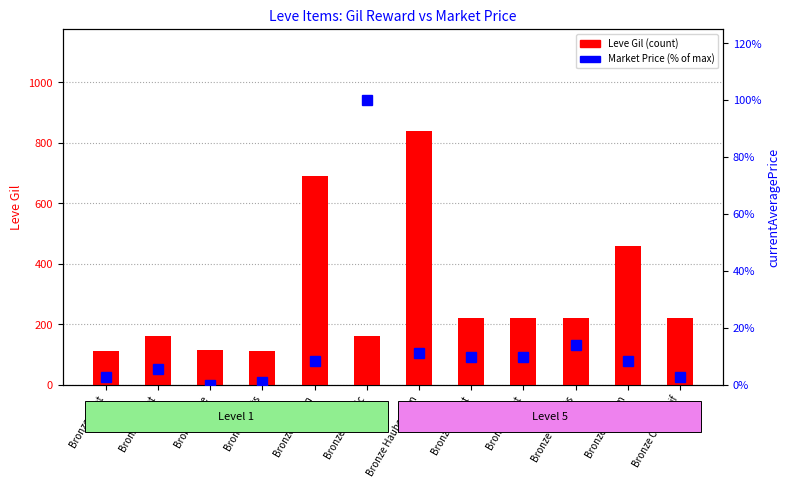

Which series has the largest total across all categories?

Leve Gil